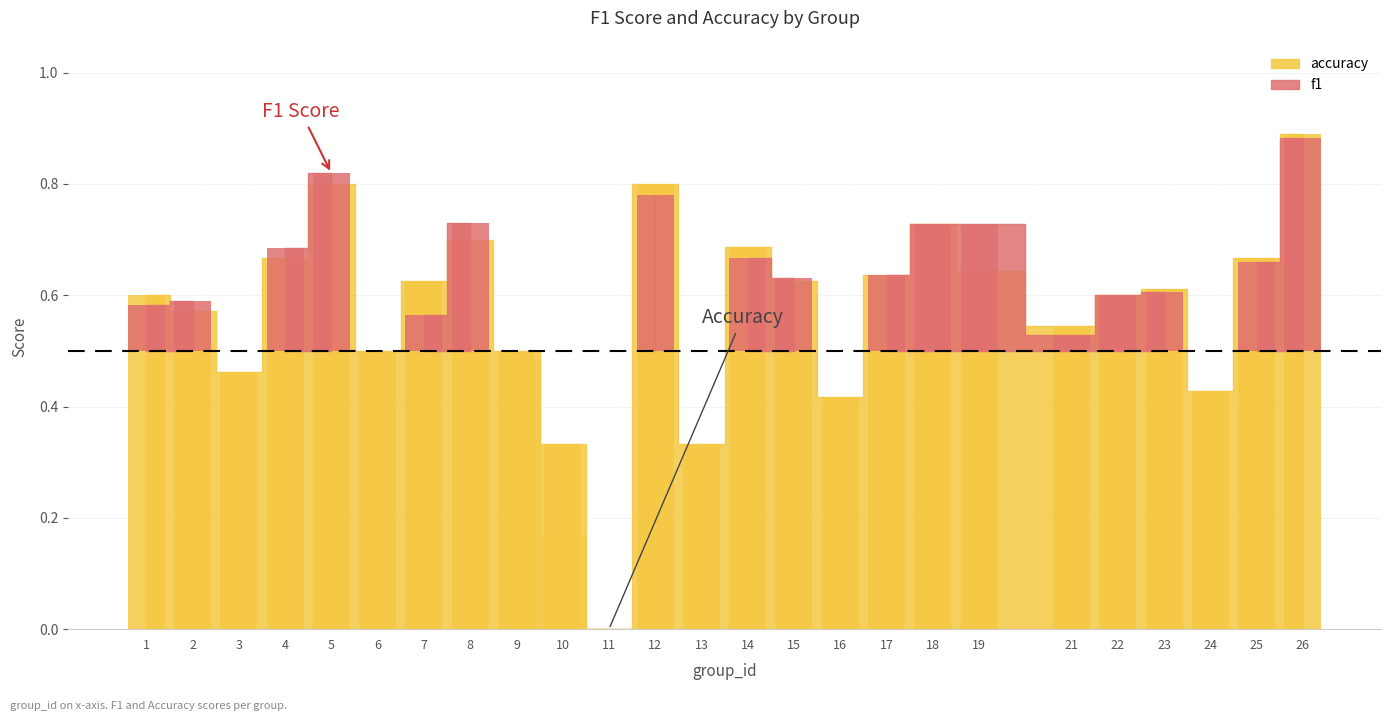

List the labels in order of value, smallest first.

11, 10, 13, 16, 24, 3, 6, 9, 21, 2, 1, 22, 23, 7, 15, 17, 19, 4, 25, 14, 8, 18, 5, 12, 26